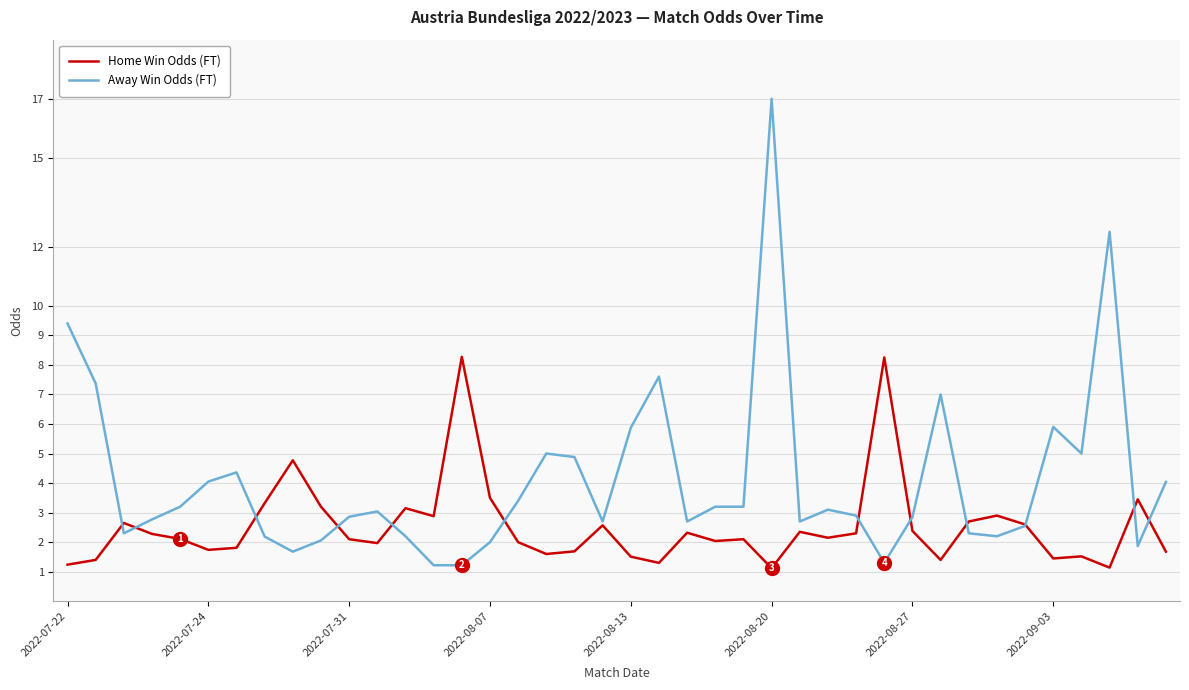

Which series has the largest total across all categories?

Away Win Odds (FT)